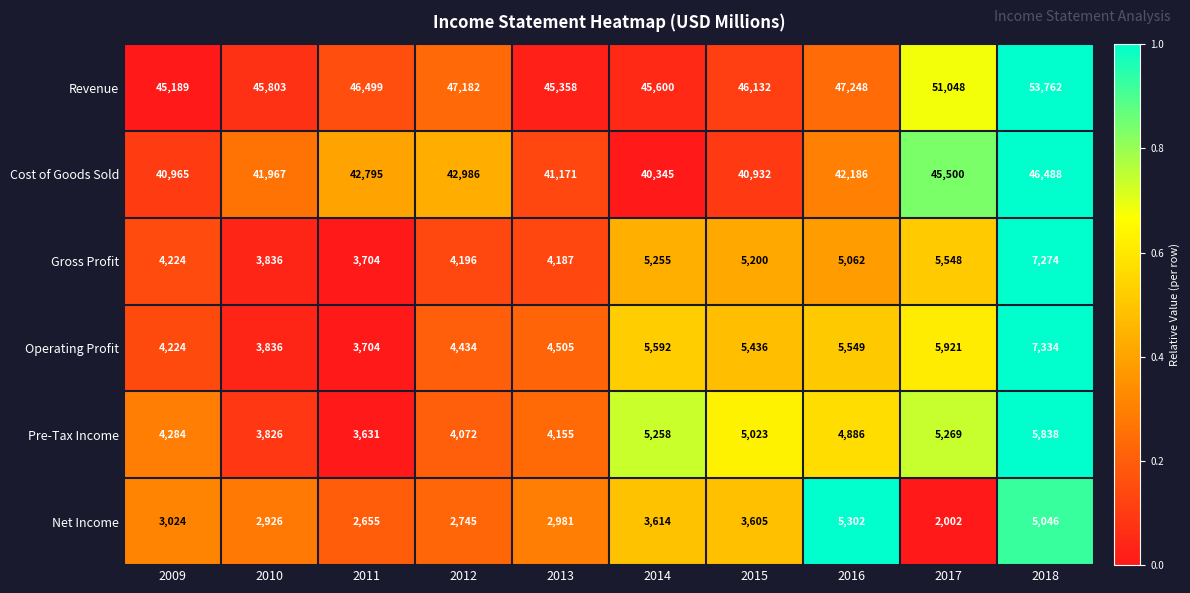

At how many categories does at least one series exceed 15856?

10